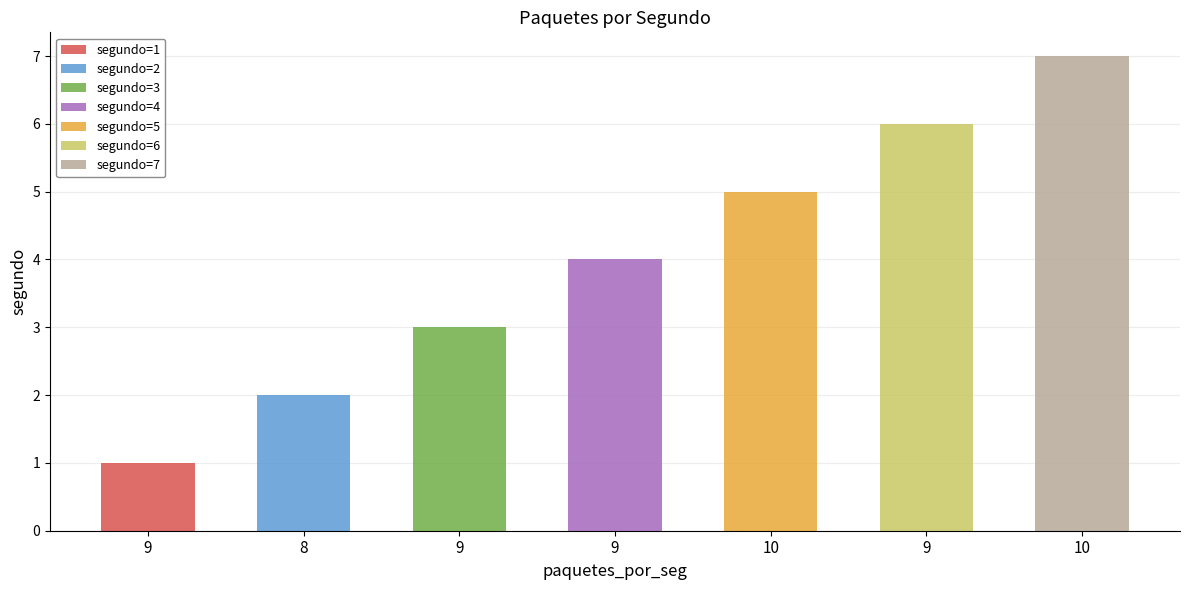

Between 9 and 10, which is larger?

10